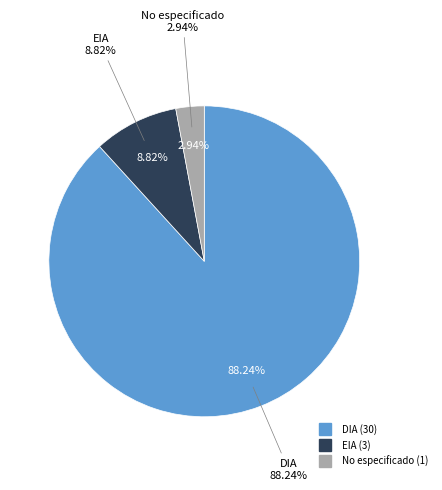

Combined, do DIA and EIA account for over 50%?

Yes